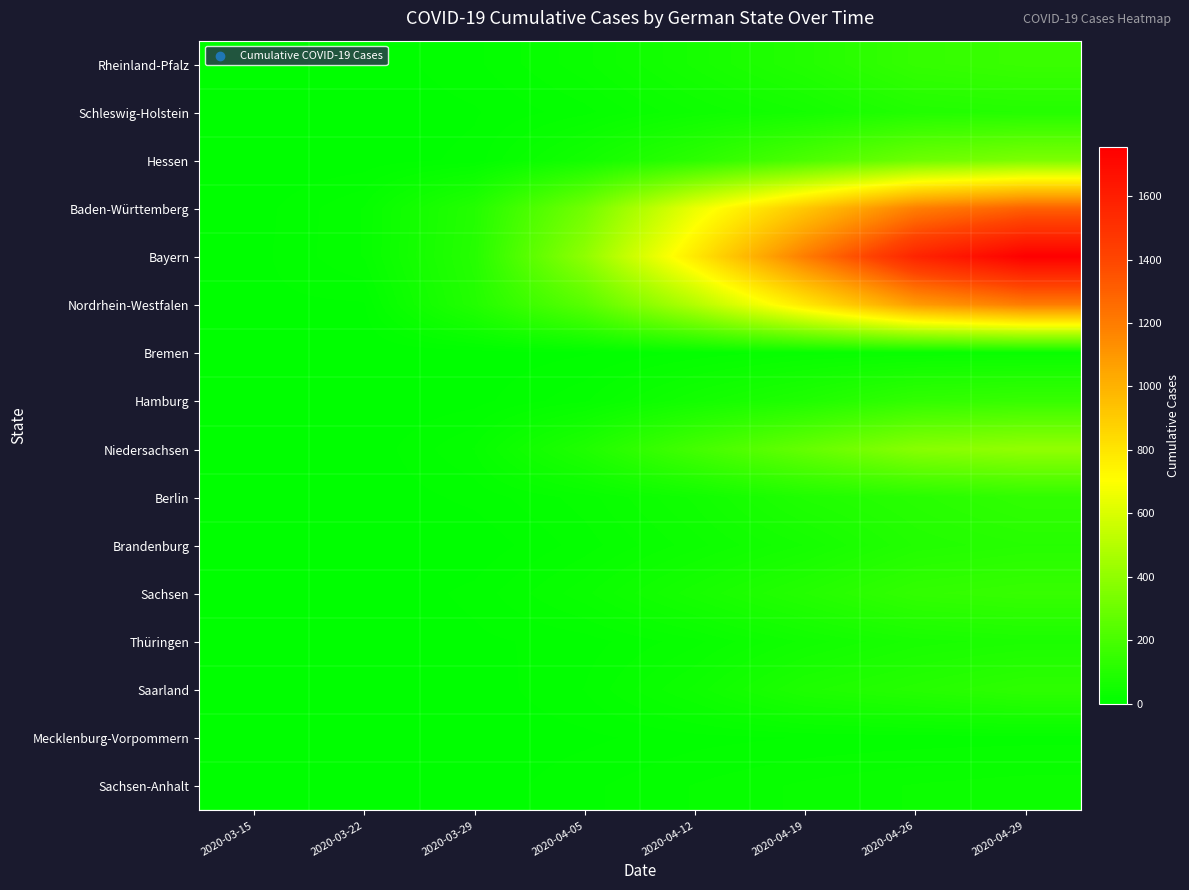

Between 2020-04-19 and 2020-04-05, which is larger?

2020-04-19